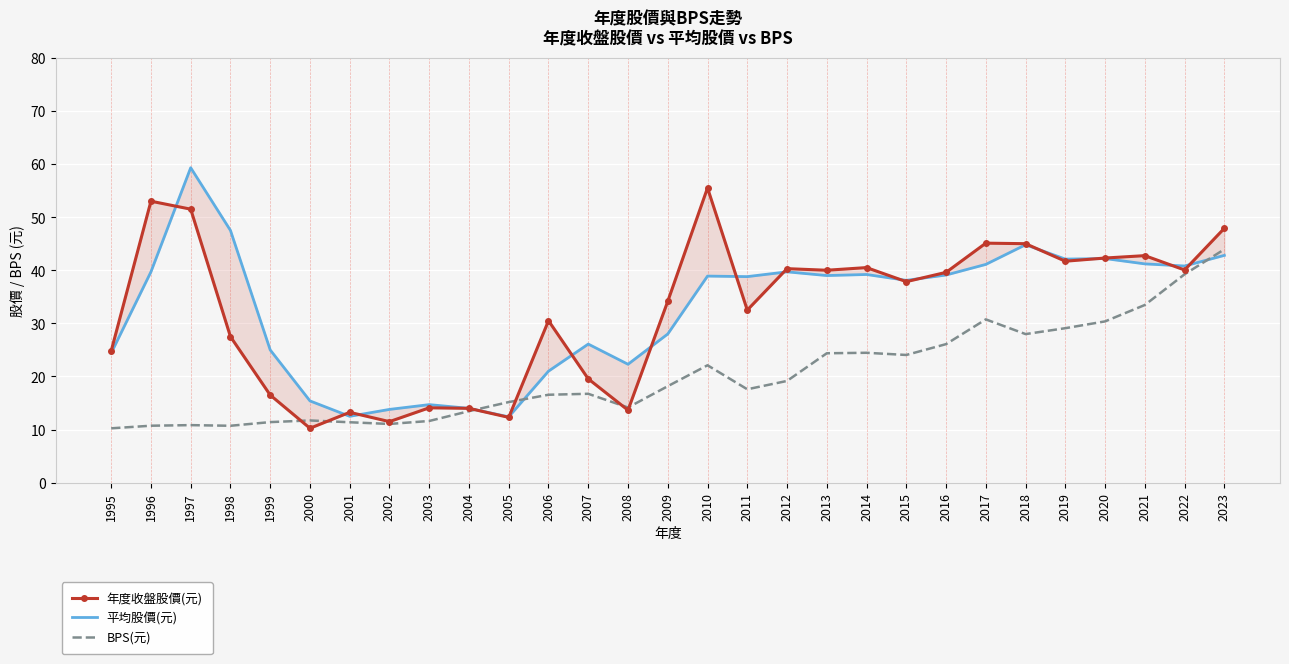

What is the spread (max minus min) of values at 2006?

13.9